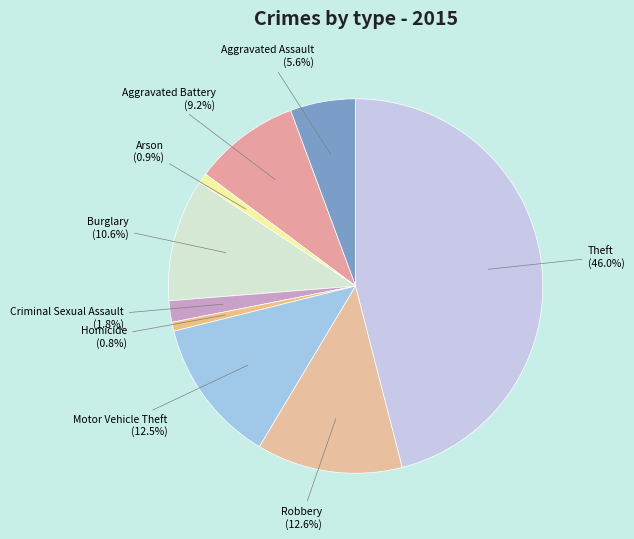

To the nearest percent, what is the difference between the Criminal Sexual Assault and Aggravated Assault slice percentages?

4%